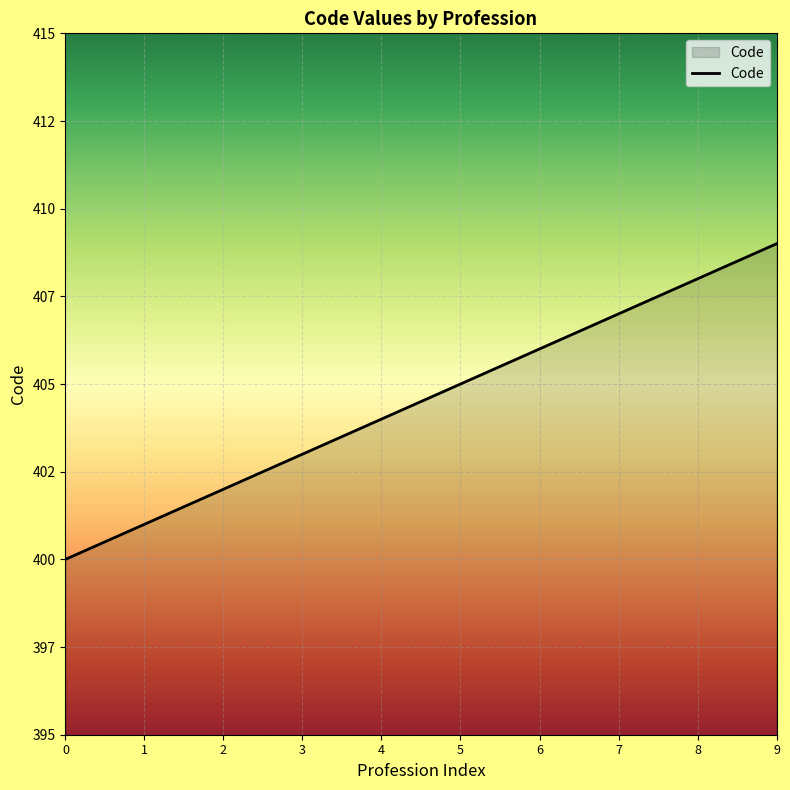

What is the change in value from 7 to 8?

+1